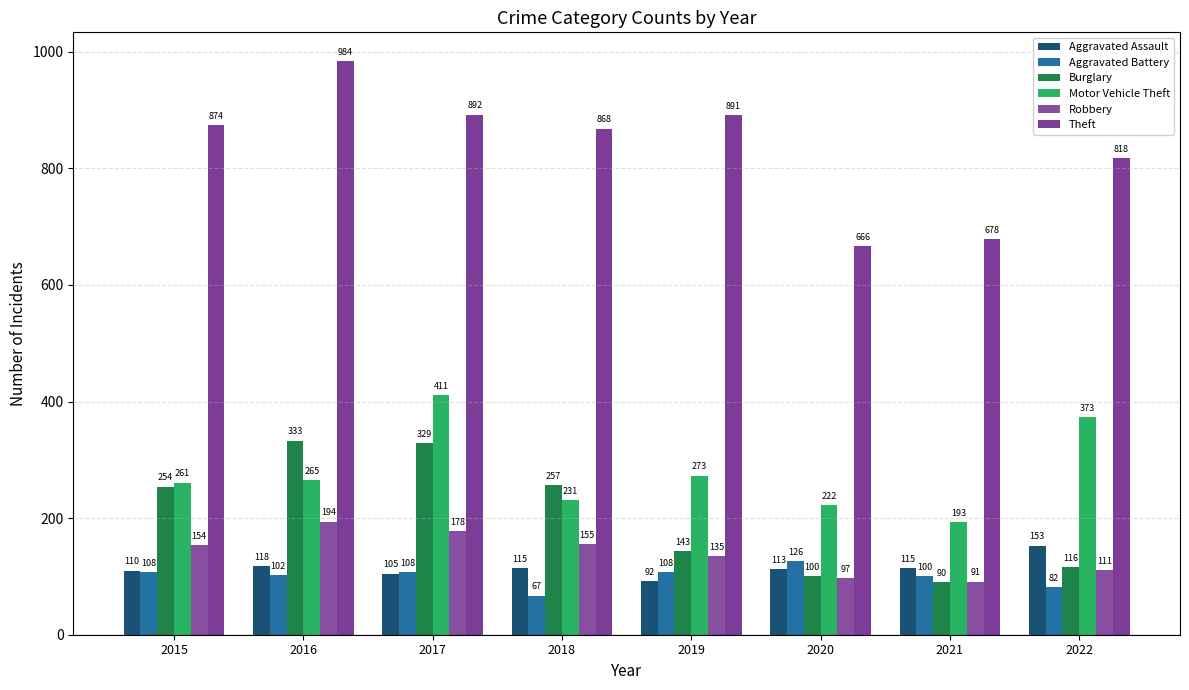

What is the difference between the maximum and minimum values in the Burglary series?

243